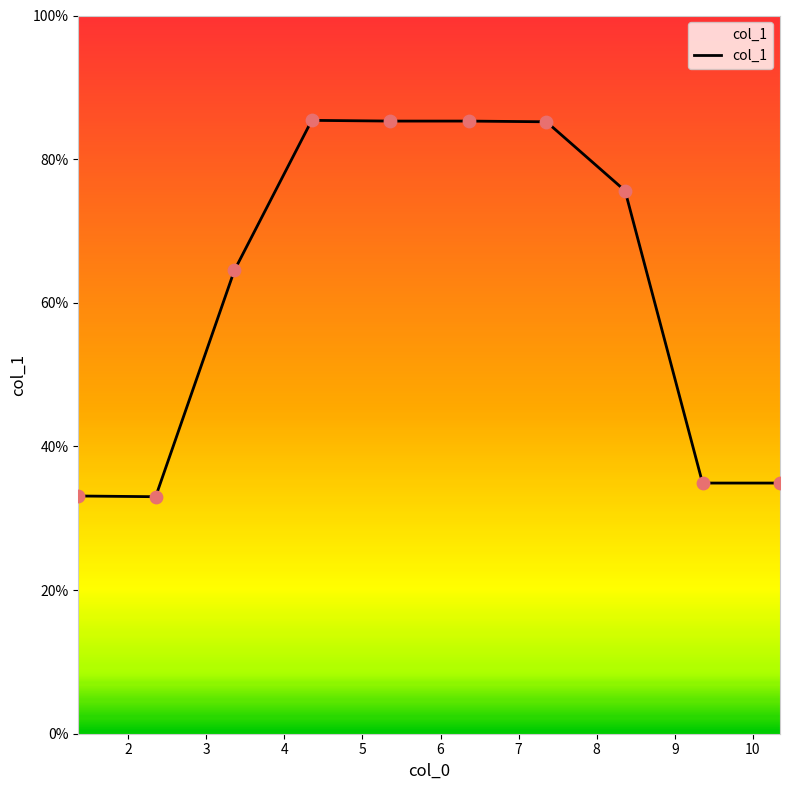

What is the difference between the maximum and minimum values?

52.4